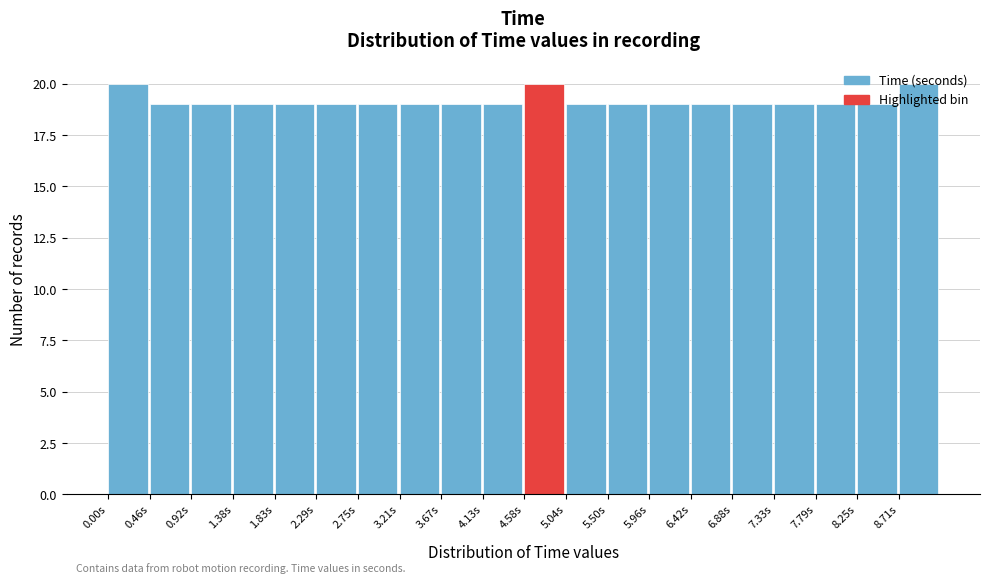

Reading left to right, list every bar in this chart as the range it spans on the x-axis followed by its height. Neither the bar edges nor the heights are printed on the chart, so give them approximately, as read against the axes.

0.00 to 0.45: 20
0.45 to 0.90: 19
0.90 to 1.40: 19
1.40 to 1.85: 19
1.85 to 2.30: 19
2.30 to 2.75: 19
2.75 to 3.20: 19
3.20 to 3.65: 19
3.65 to 4.15: 19
4.15 to 4.60: 19
4.60 to 5.05: 20
5.05 to 5.50: 19
5.50 to 5.95: 19
5.95 to 6.40: 19
6.40 to 6.90: 19
6.90 to 7.35: 19
7.35 to 7.80: 19
7.80 to 8.25: 19
8.25 to 8.70: 19
8.70 to 9.15: 20